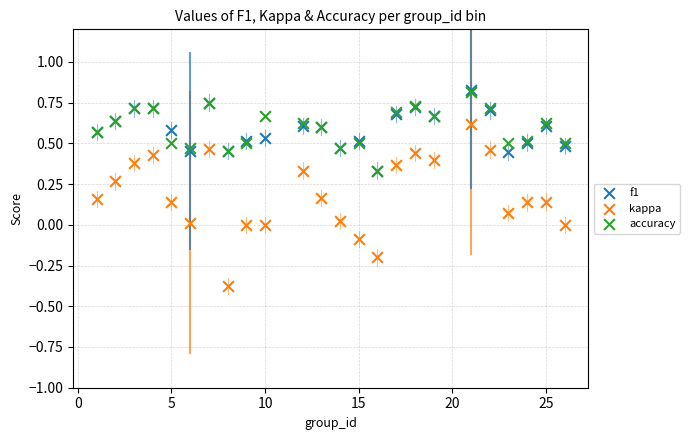

Which series reaches the minimum Y coordinate?

kappa